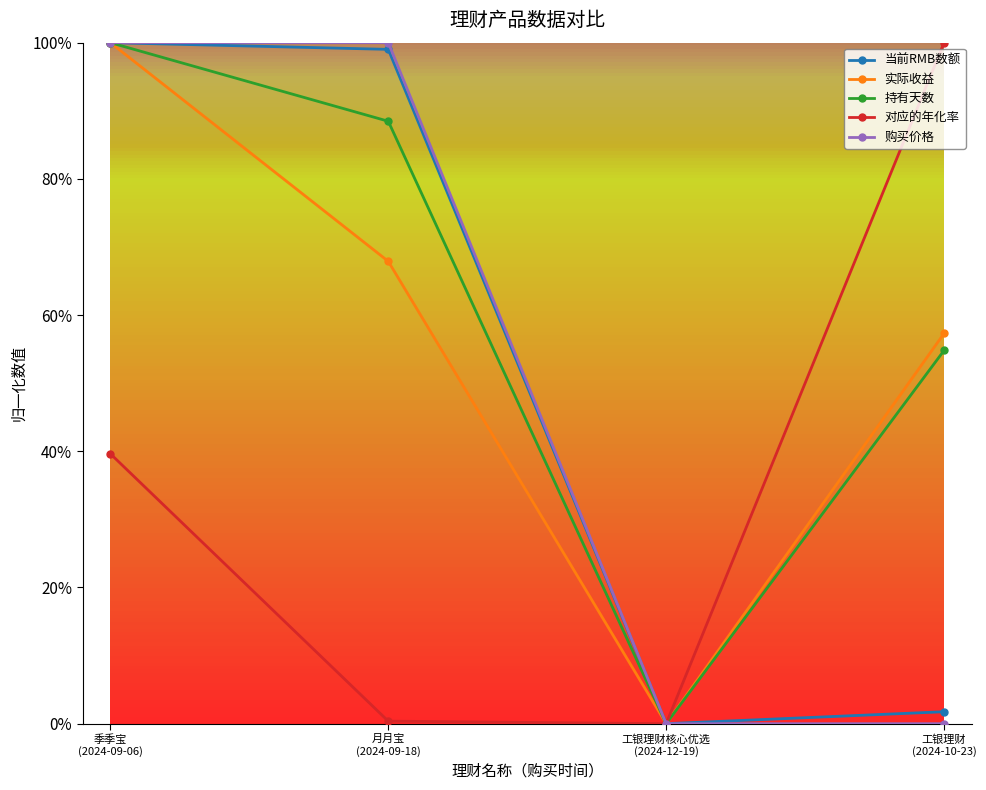

Rank the series by their maximum value, from highest to lowest.

当前RMB数额, 实际收益, 持有天数, 对应的年化率, 购买价格